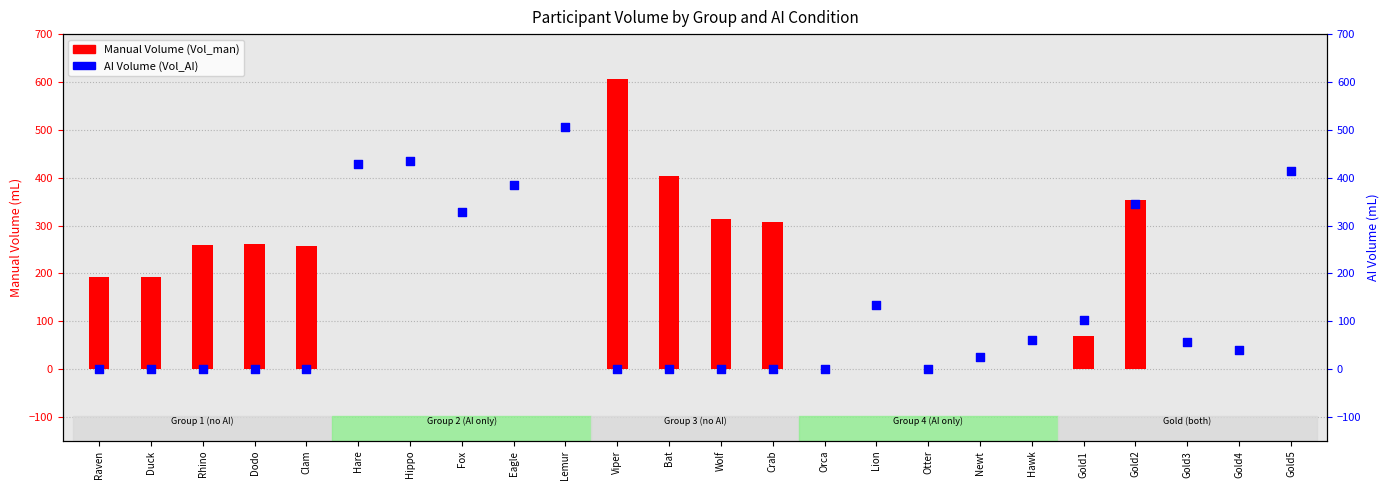

Is the value of AI Volume (Vol_AI) at Newt greater than the value of Manual Volume (Vol_man) at Newt?

Yes